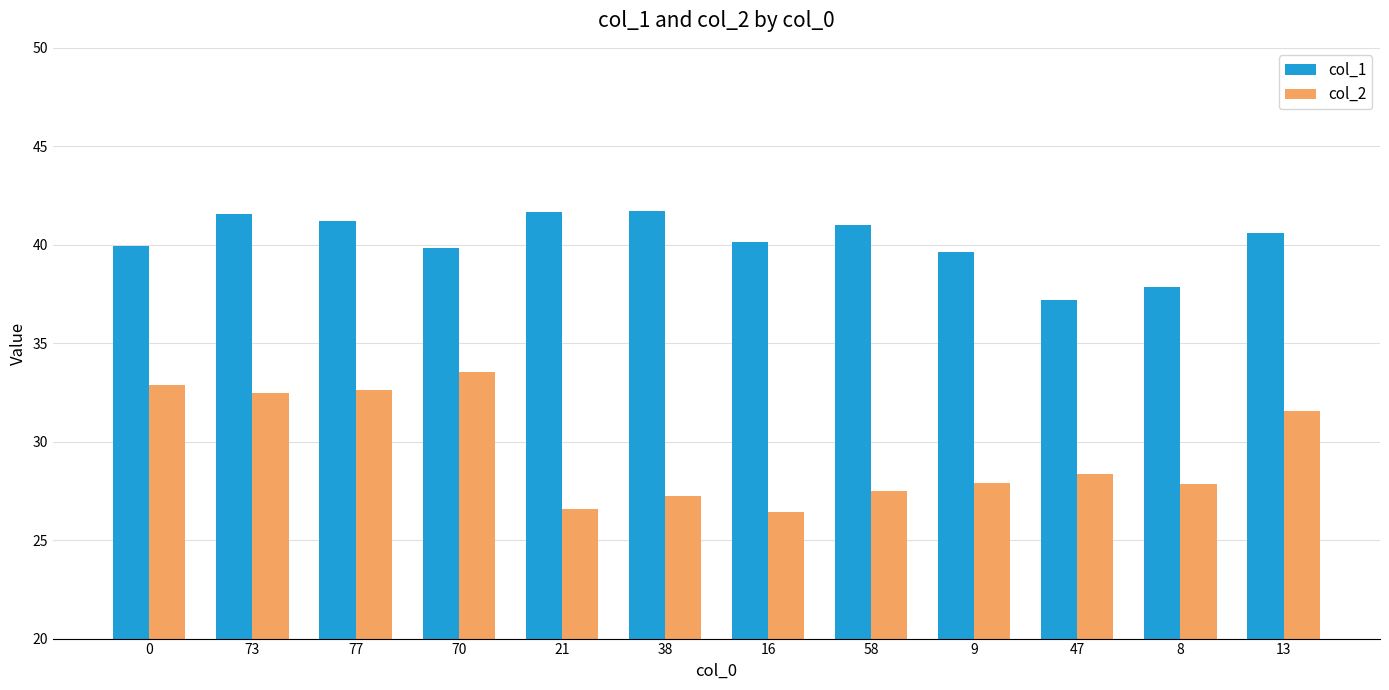

Which category has the lowest value in the col_1 series?

47